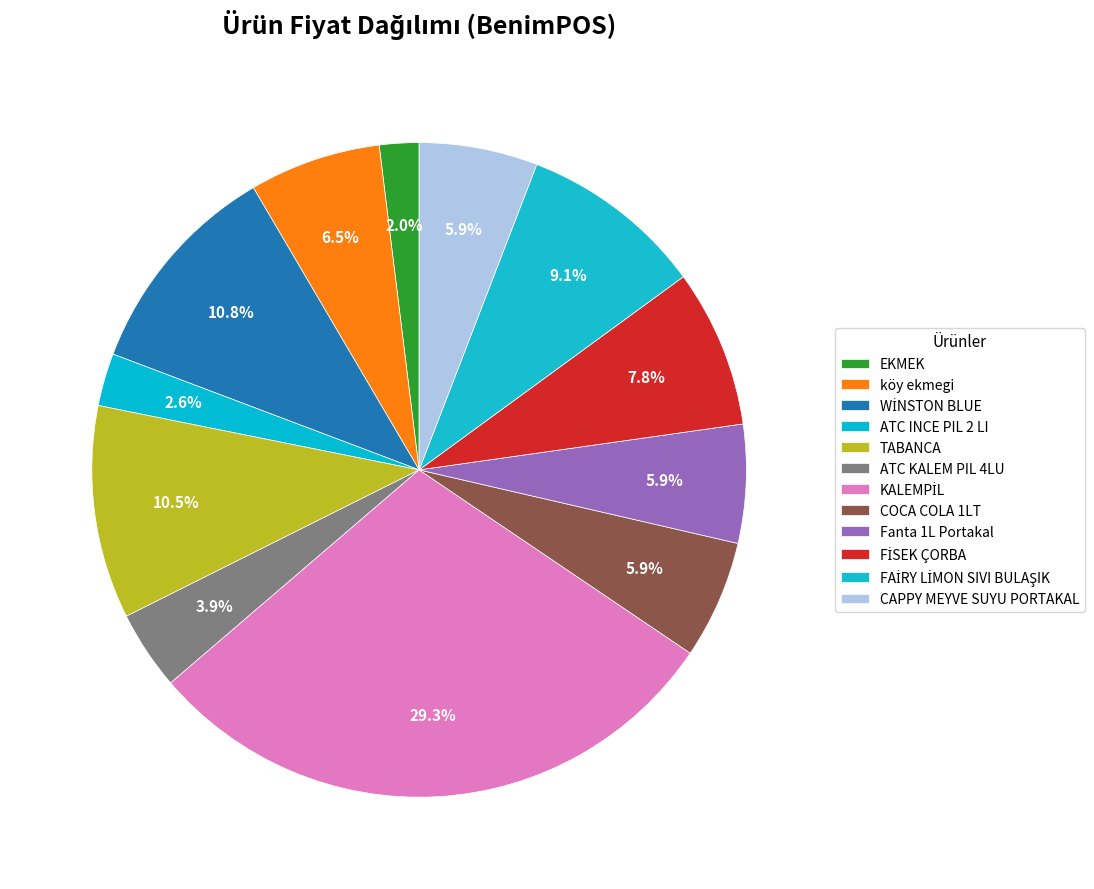

Count the number of slices in the pie.

12